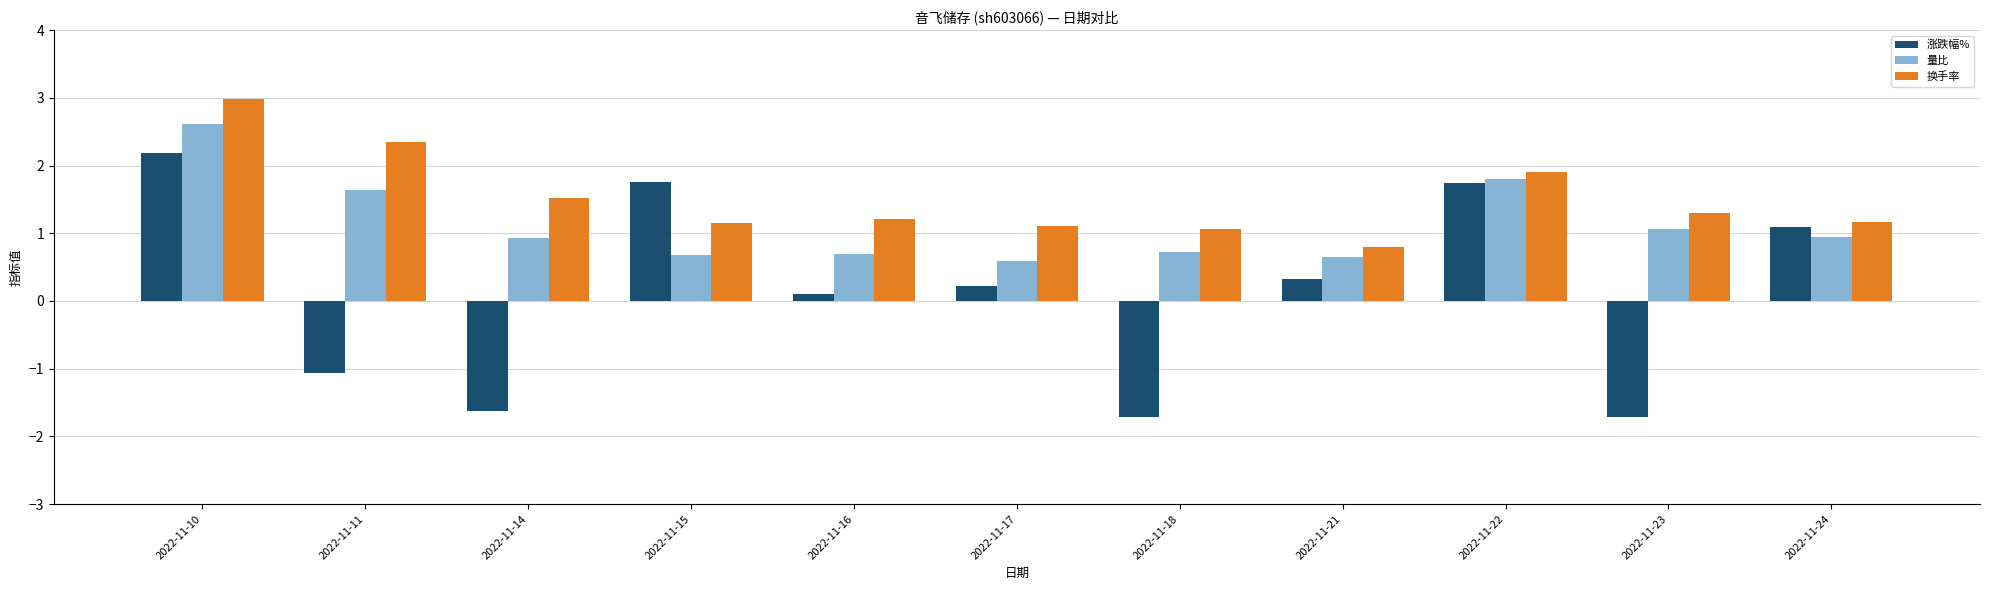

Are the bars horizontal?

No